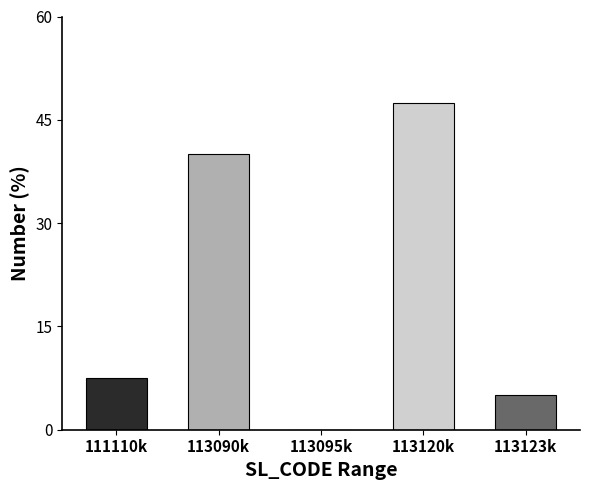

Reading left to right, list all the values displayed in this chart.

111110k=7.5	113090k=40.0	113095k=0.0	113120k=47.5	113123k=5.0